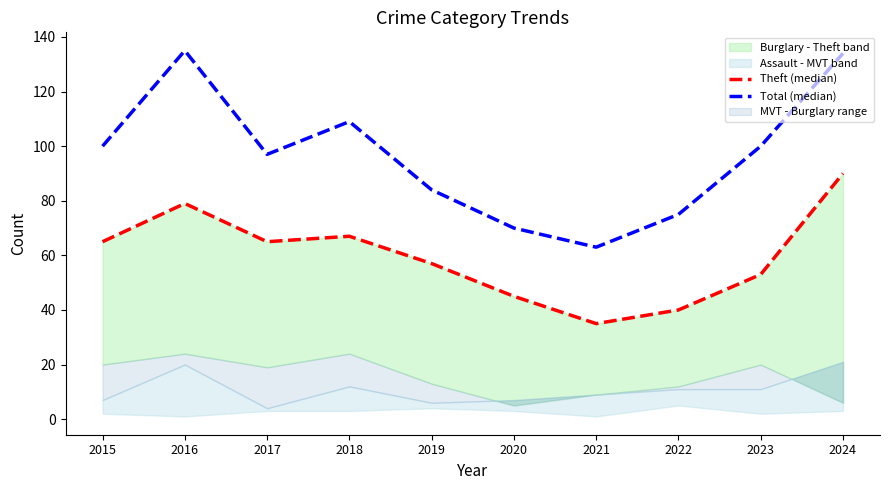

What is the difference between the maximum and minimum values in the Total (median) series?

72